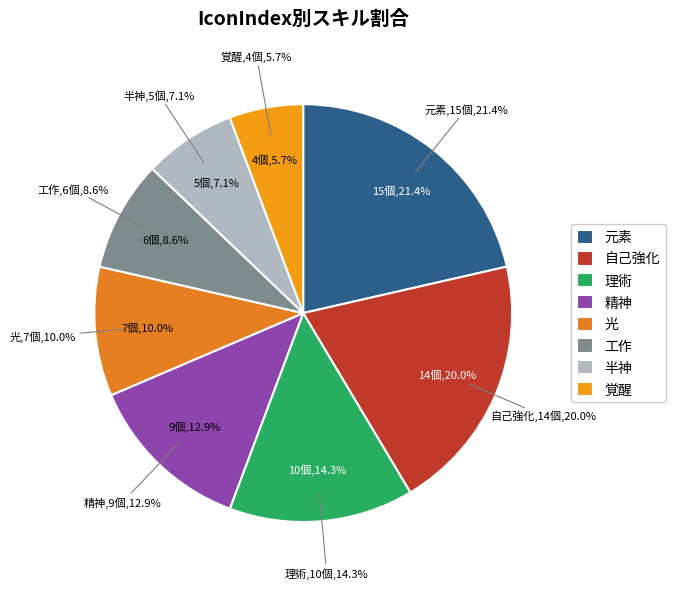

How many segments does this pie chart have?

8